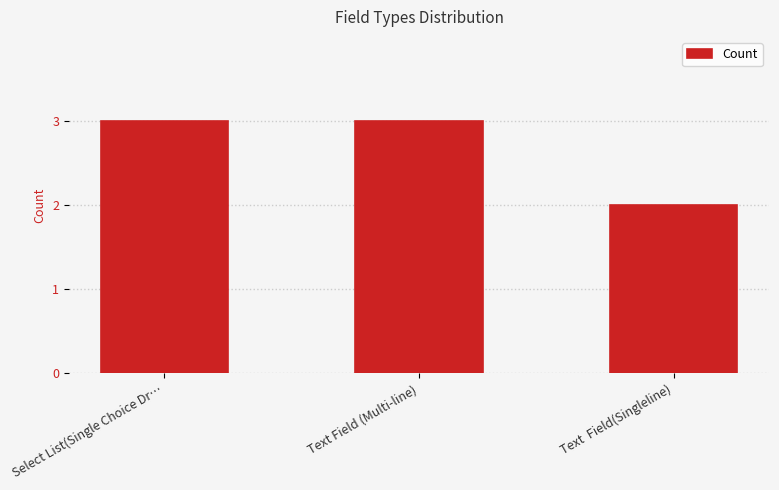

Reading right to left, transcribe all the data shown in this chart.

2	3	3